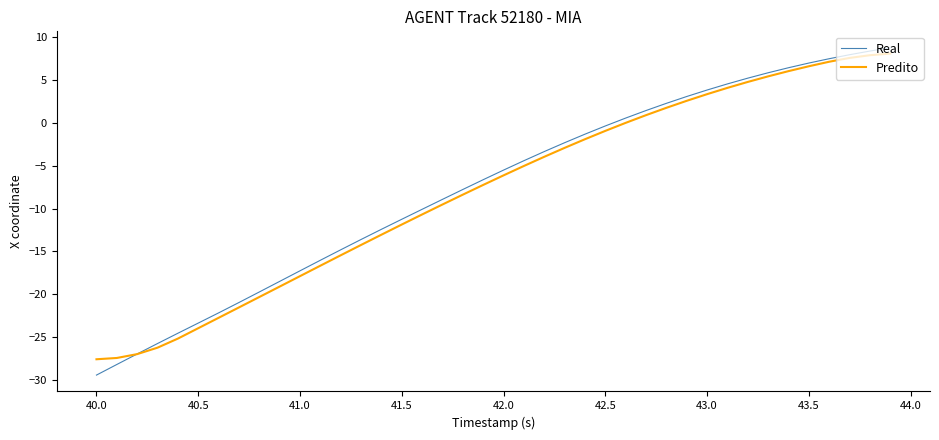

Which series has the largest range (max minus min)?

Real